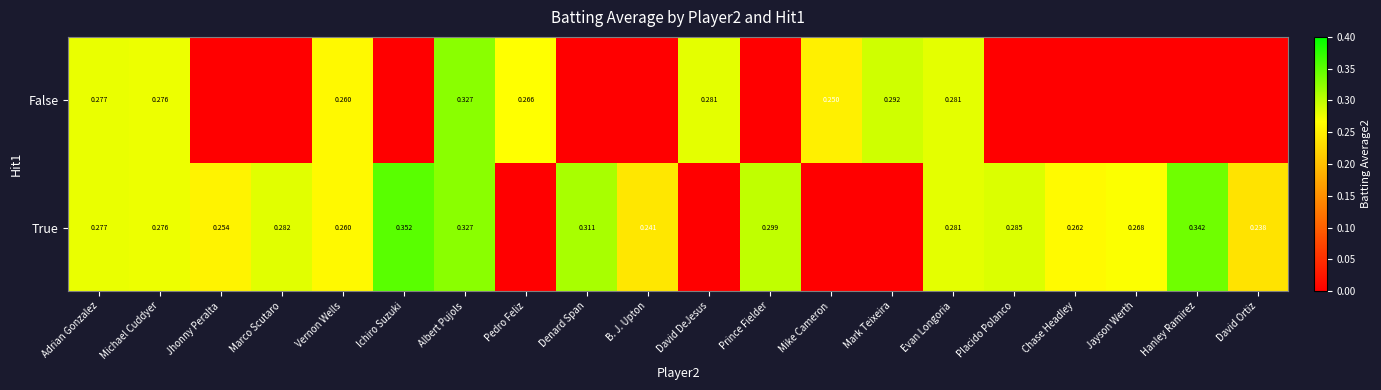

Is the value of False at Mike Cameron greater than the value of True at Marco Scutaro?

No